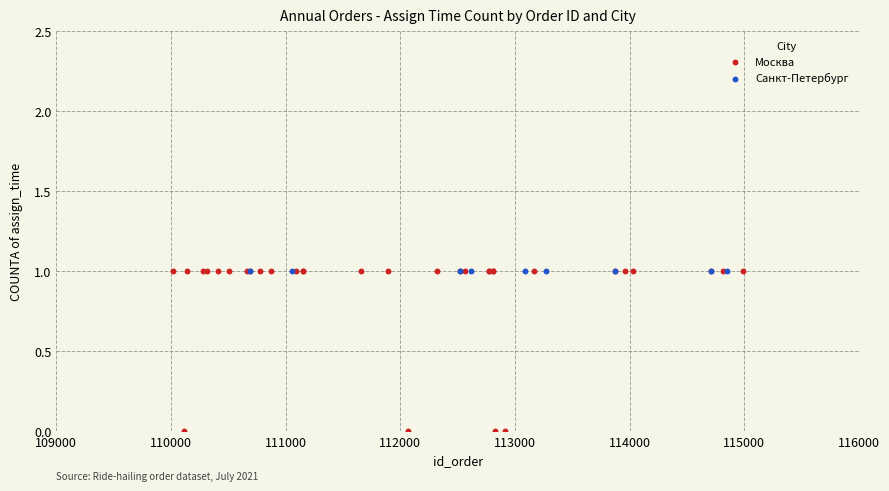

Which series contains the lowest Y value?

Москва